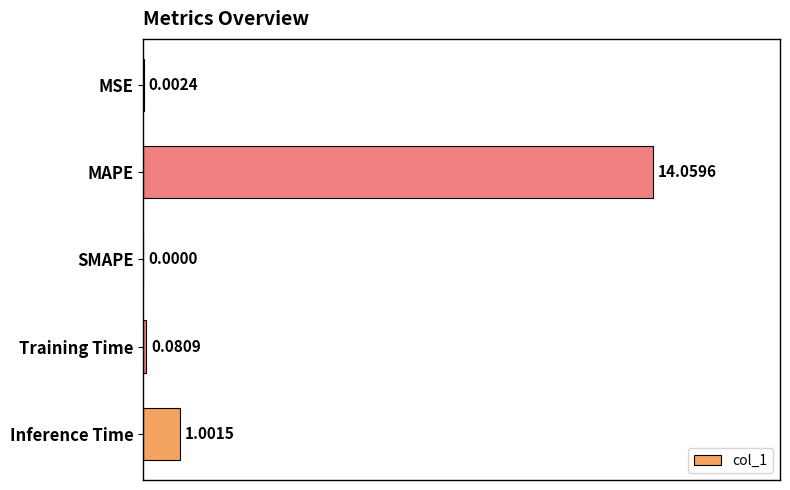

Which category has the highest value across all series?

MAPE